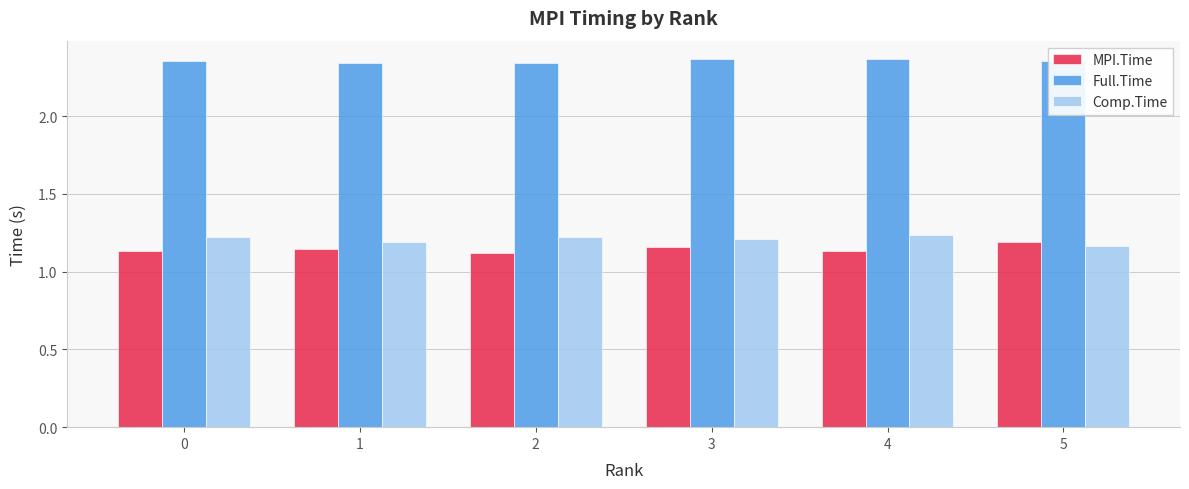

What is the sum of all MPI.Time values?

6.9